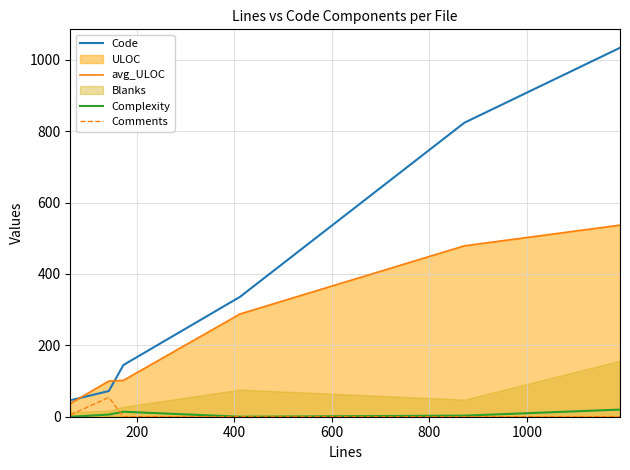

What is the highest value of the avg_ULOC series?

537